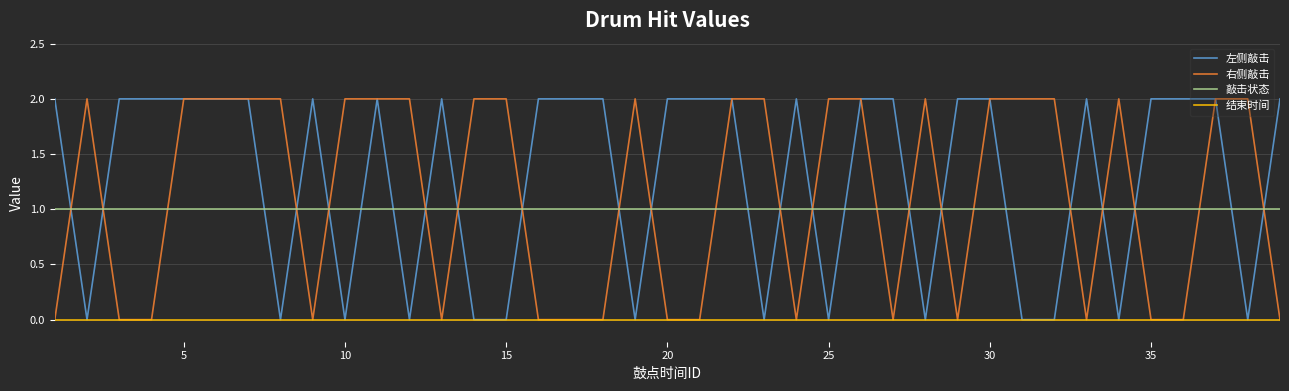

True or false: 敲击状态 and 结束时间 intersect in this chart.

False